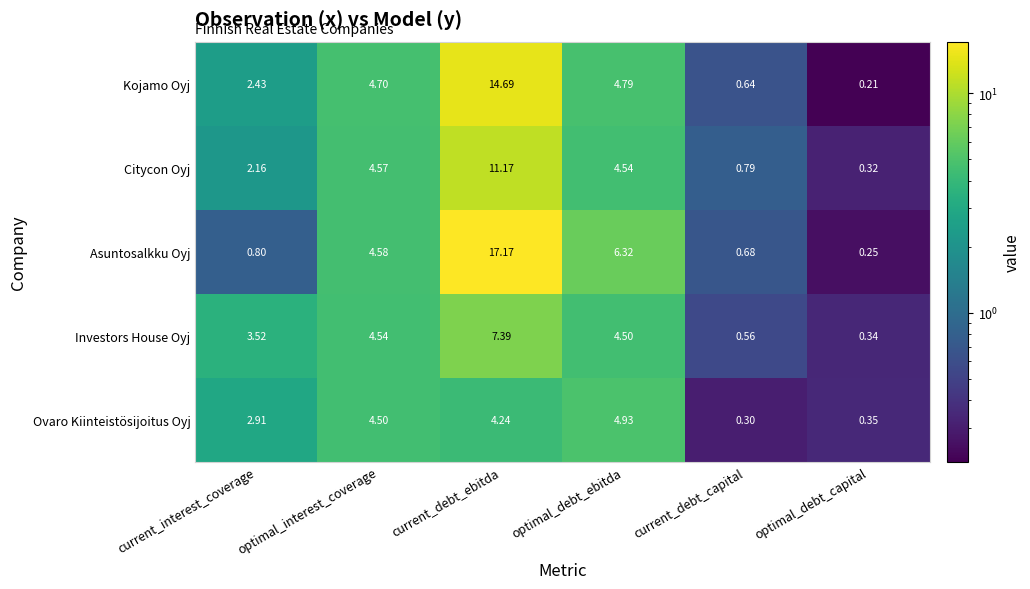

List the series in order of their overall mean, lowest first.

Ovaro Kiinteistösijoitus Oyj, Investors House Oyj, Citycon Oyj, Kojamo Oyj, Asuntosalkku Oyj